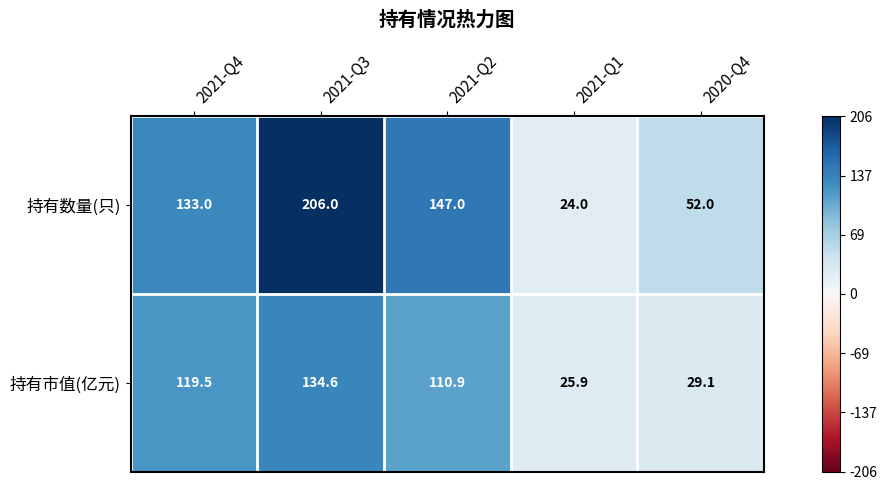

What is the approximate value of 持有数量(只) at 2021-Q4?

133.0